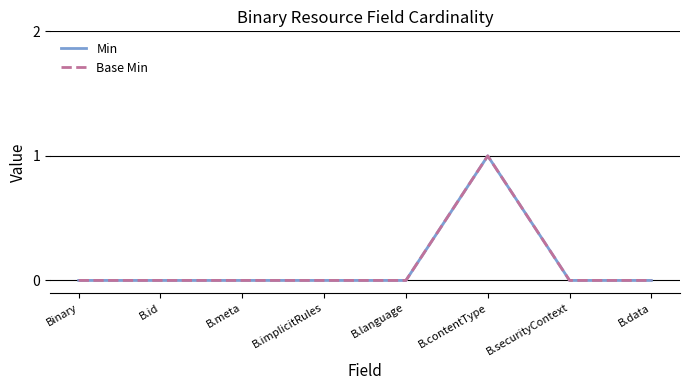

What is the label of the 2nd point from the right?

B.securityContext